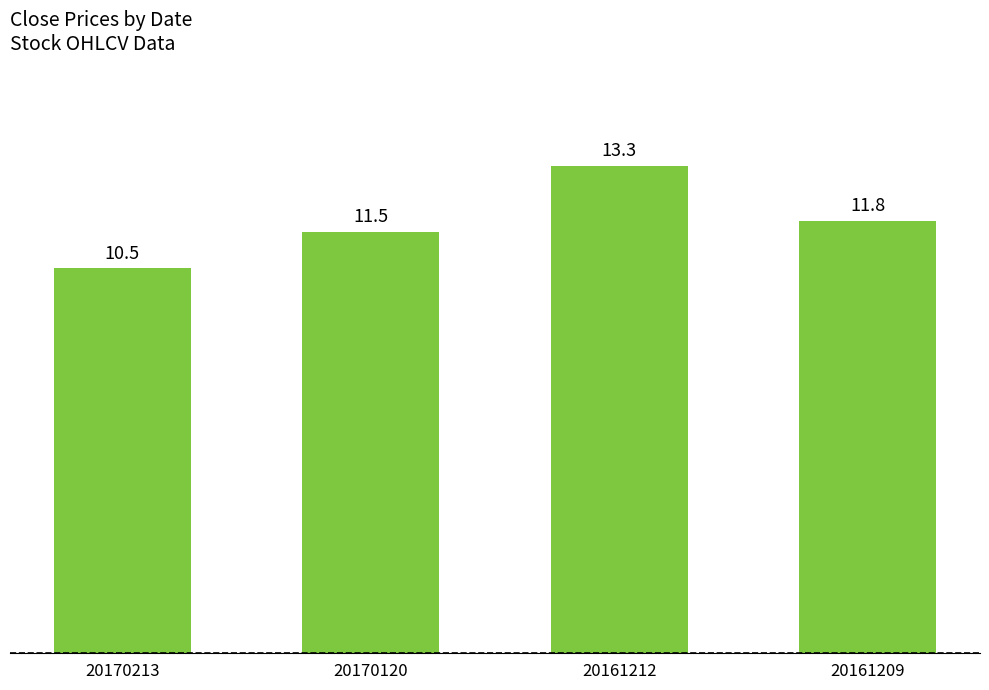

What is the average value?

11.8